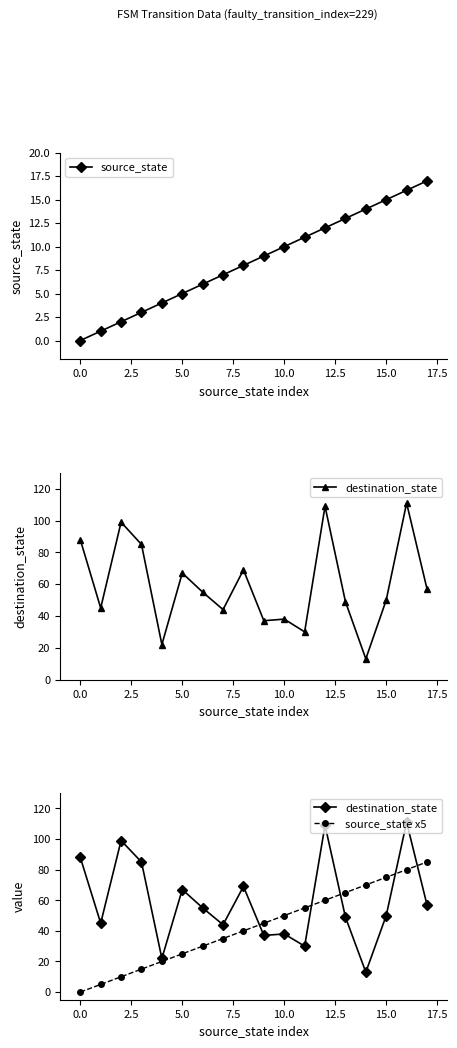

What is the total value across all series at 17?

159